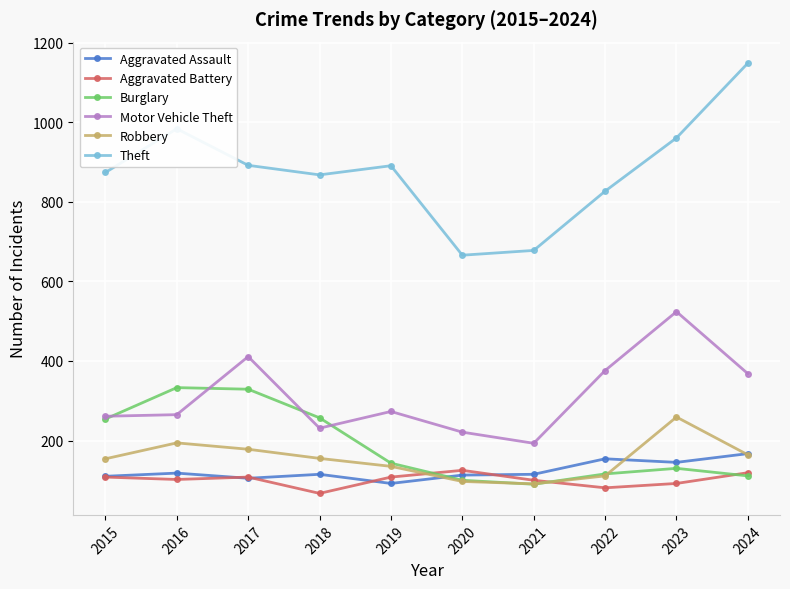

Which series has the largest total across all categories?

Theft